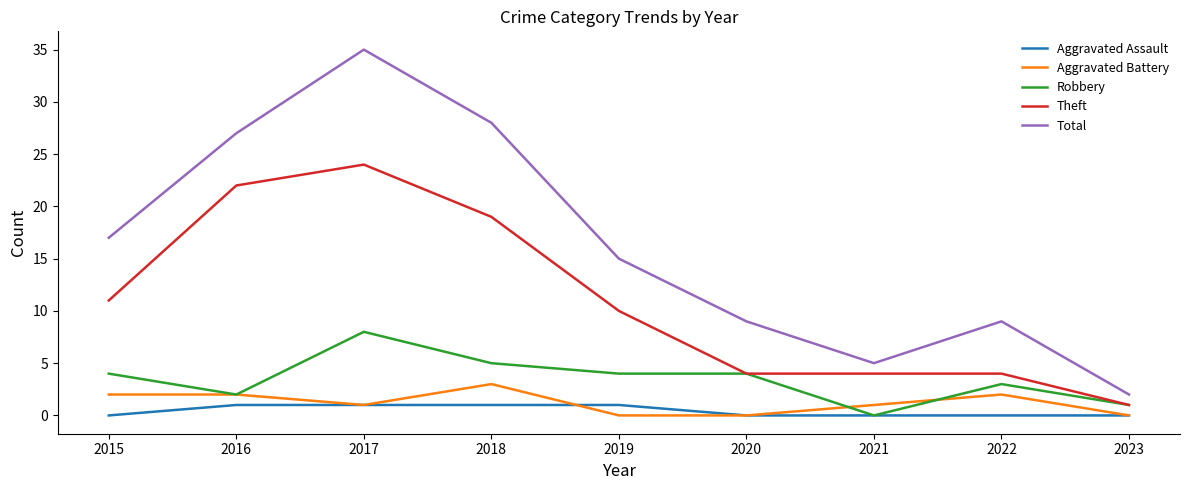

How many distinct data groups are displayed?

5